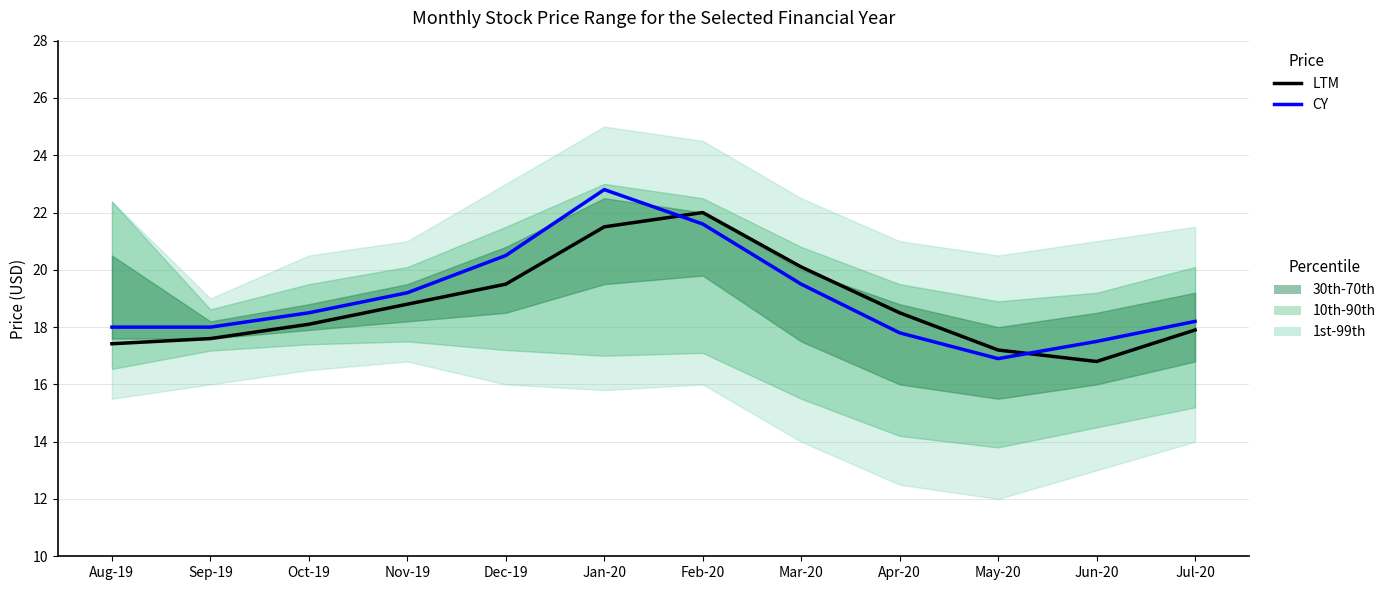

What is the value of the LTM point at the 7th from the left?

22.0